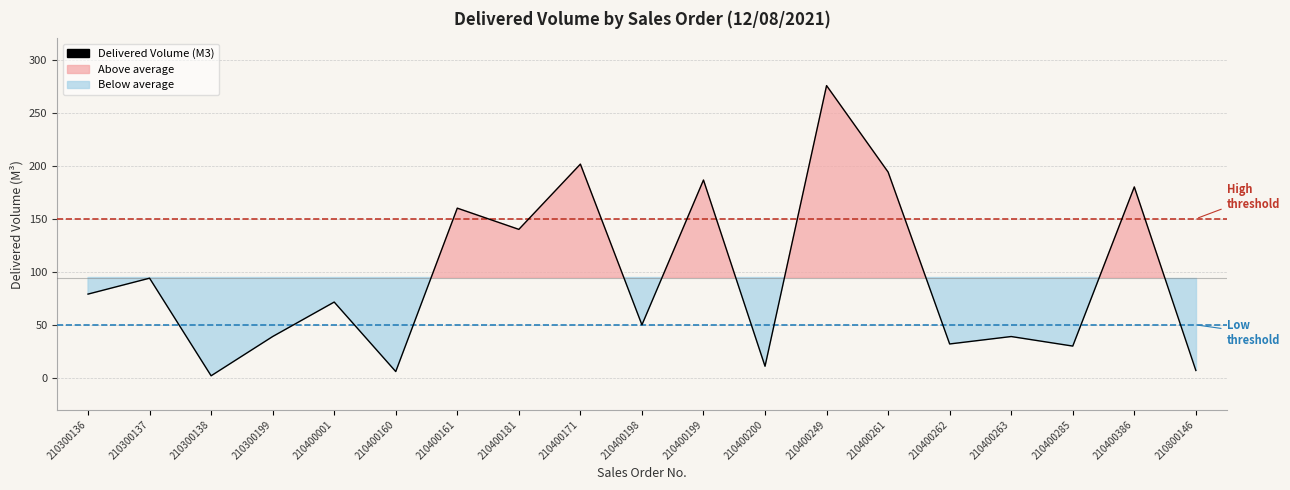

Reading left to right, extract all data points from this chart.

79.0	94.0	2.0	39.0	71.5	6.0	160.0	140.0	201.5	50.0	186.5	11.0	275.5	194.0	32.0	39.0	30.0	180.0	7.0